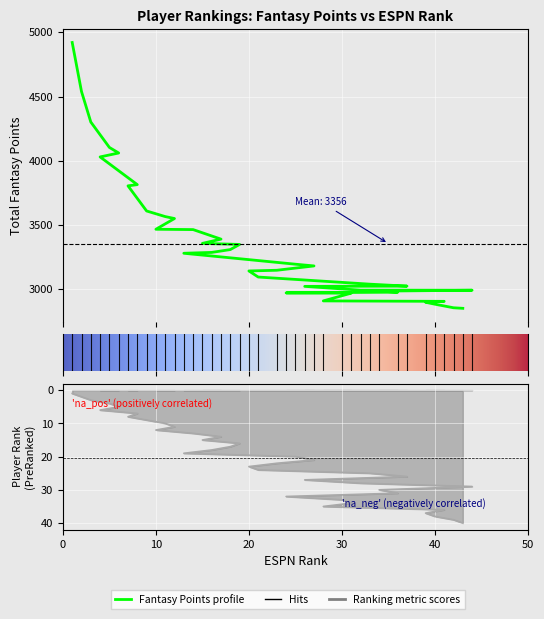

Reading left to right, list all the values displayed in this chart.

Tot_fpoints: 4921.1	4539.5	4302.1	4104.2	4061.0	4030.5	3814.7	3805.3	3609.7	3566.1	3550.9	3467.4	3464.8	3390.5	3357.5	3349.2	3309.3	3287.2	3280.6	3195.4	3181.9	3148.2	3142.8	3095.4	3040.0	3024.8	3022.8	2993.2	2992.8	2985.8	2977.6	2972.0	2970.1	2970.0	2909.7	2906.2	2899.0	2884.1	2856.3	2852.0
Rank: 1.0	2.0	3.0	4.0	5.0	6.0	7.0	8.0	9.0	10.0	11.0	12.0	13.0	14.0	15.0	16.0	17.0	18.0	19.0	20.0	21.0	22.0	23.0	24.0	25.0	26.0	27.0	28.0	29.0	30.0	31.0	32.0	33.0	34.0	35.0	36.0	37.0	38.0	39.0	40.0